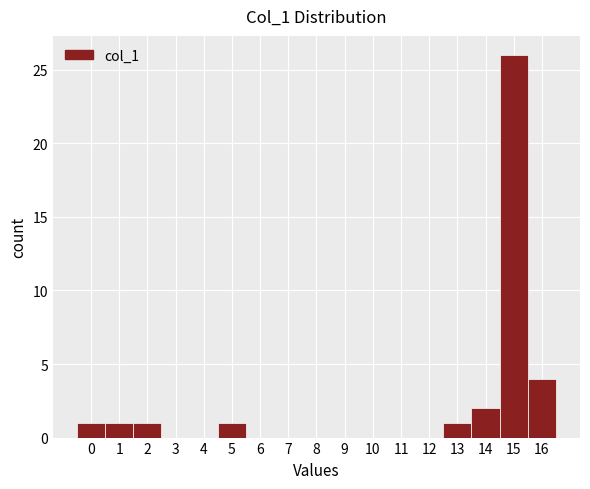

Reading left to right, list every bar in this chart as the range it spans on the x-axis followed by its height. The values are not printed on the chart, so give them approximately, as read against the axis.

-0.5 to 0.5: 1
0.5 to 1.5: 1
1.5 to 2.5: 1
2.5 to 3.5: 0
3.5 to 4.5: 0
4.5 to 5.5: 1
5.5 to 6.5: 0
6.5 to 7.5: 0
7.5 to 8.5: 0
8.5 to 9.5: 0
9.5 to 10.5: 0
10.5 to 11.5: 0
11.5 to 12.5: 0
12.5 to 13.5: 1
13.5 to 14.5: 2
14.5 to 15.5: 26
15.5 to 16.5: 4